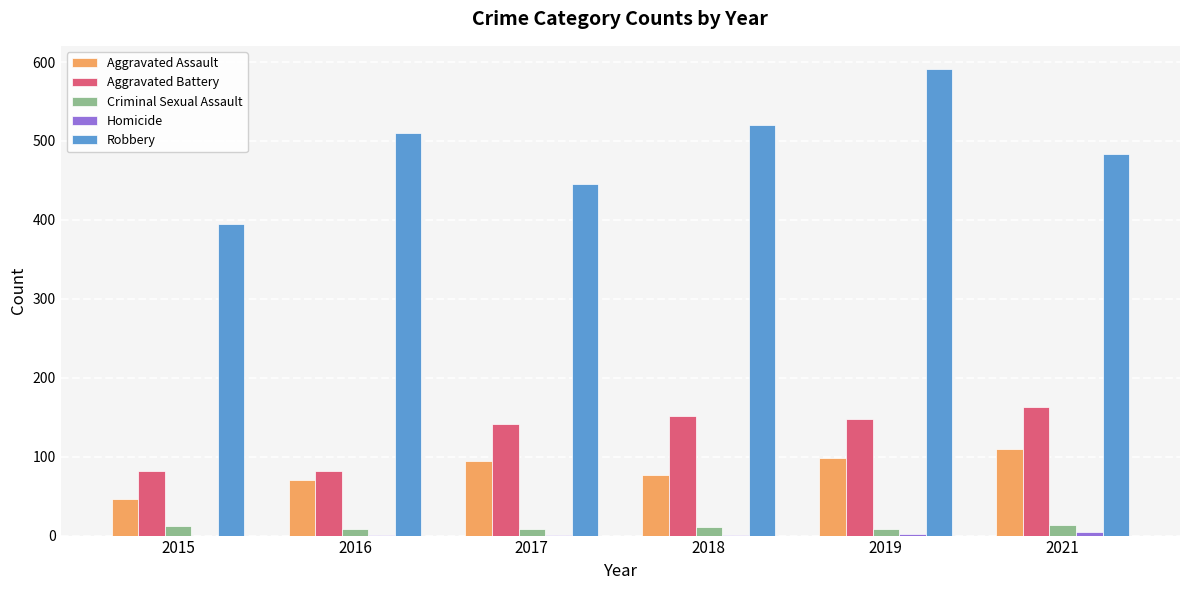

What is the highest value of the Aggravated Battery series?

163